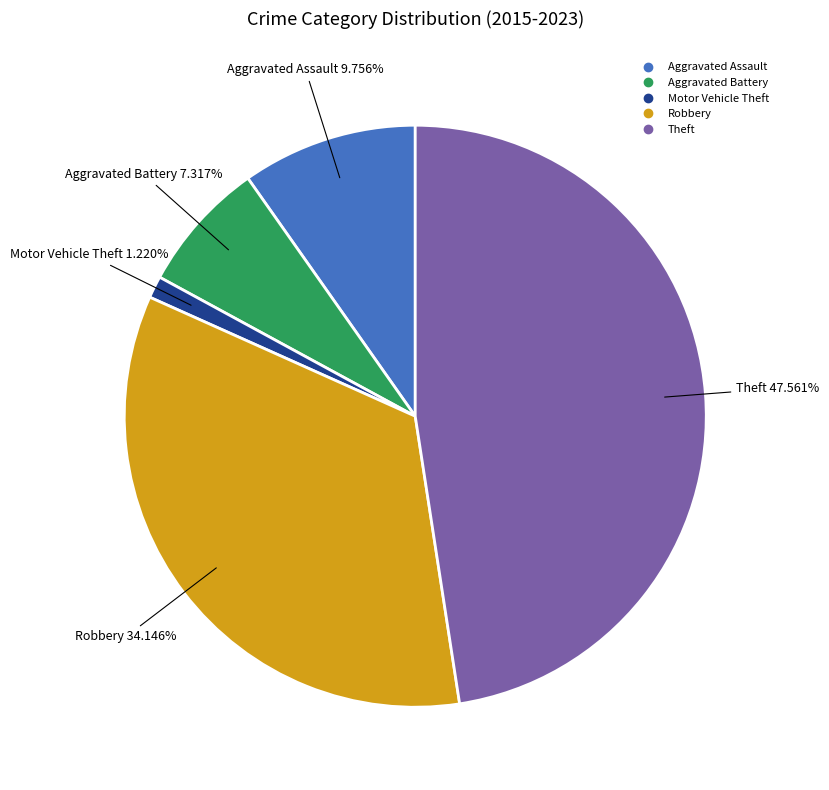

How many slices are in this pie chart?

5